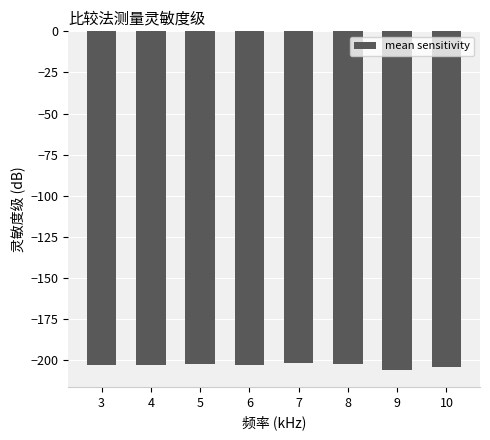

Count the number of data series in this chart.

1